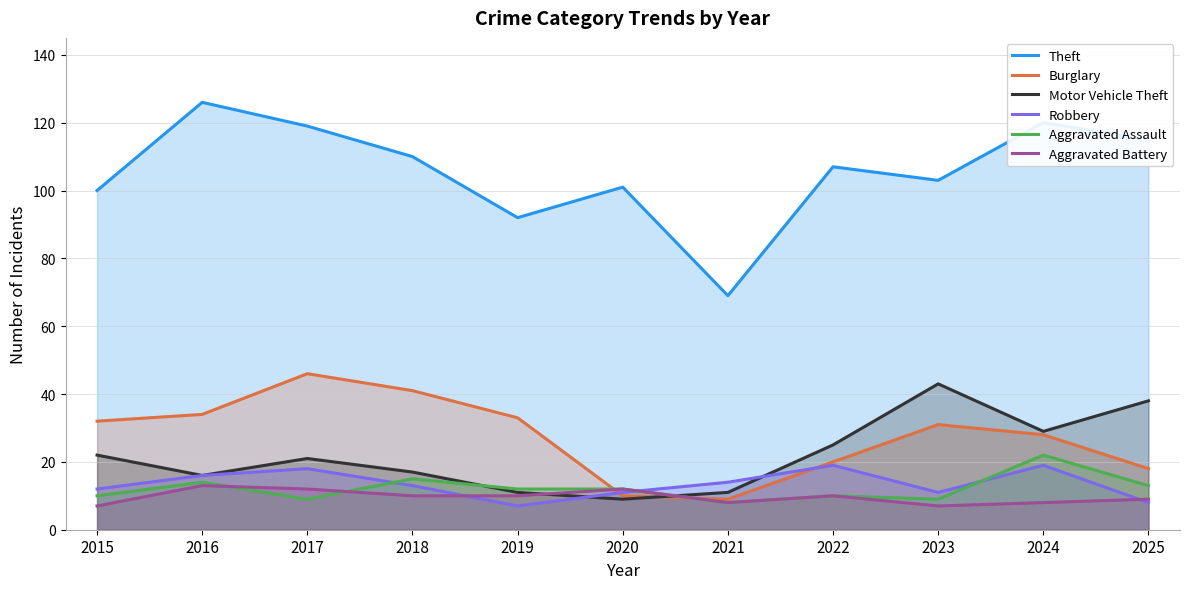

Which series changed the most between 2015 and 2021?

Theft